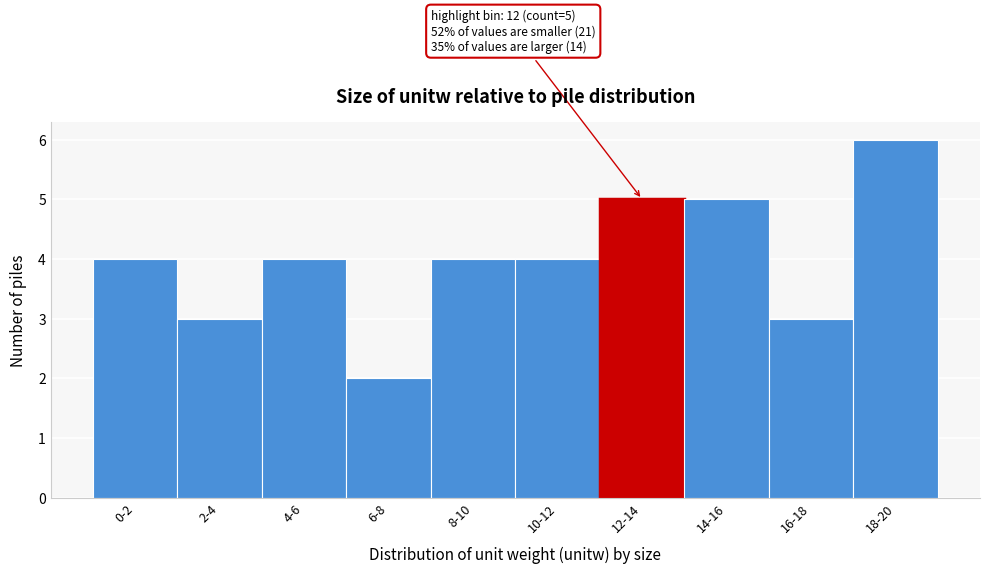

Reading left to right, list all the values displayed in this chart.

0-2=4	2-4=3	4-6=4	6-8=2	8-10=4	10-12=4	12-14=5	14-16=5	16-18=3	18-20=6